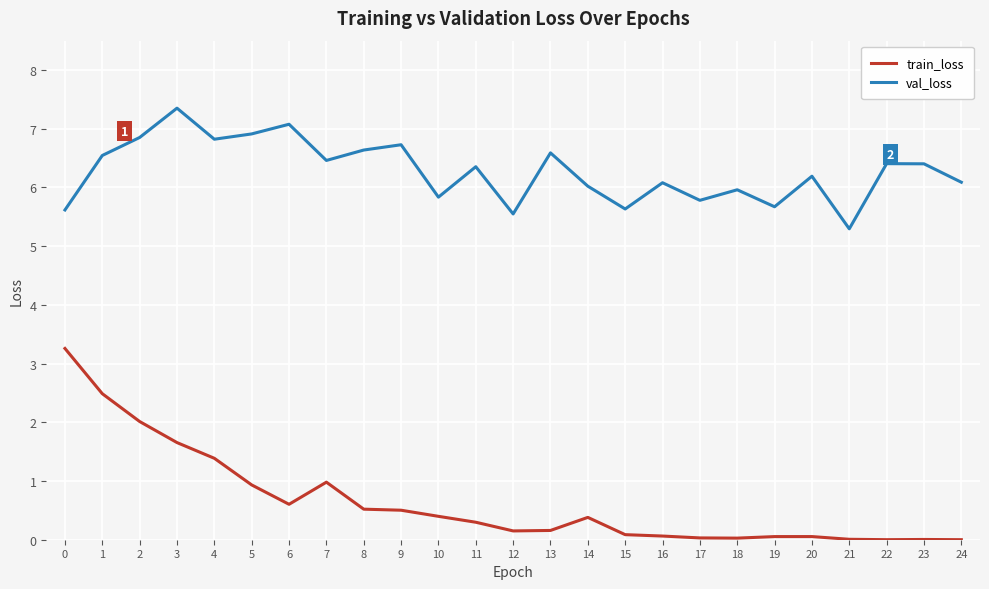

Where is the first local maximum for val_loss?

3